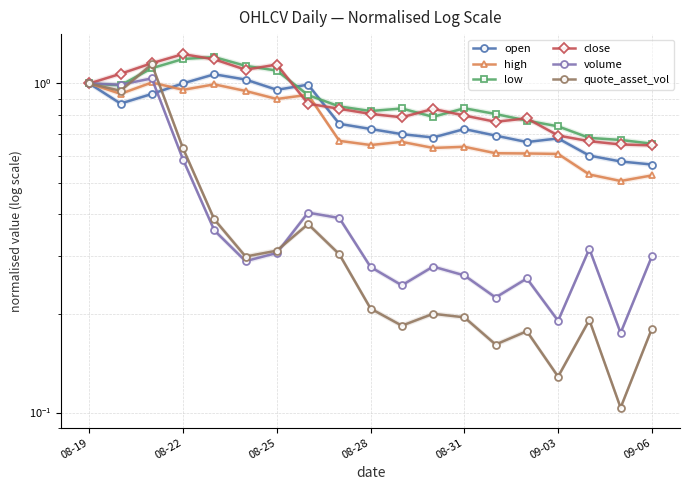

What is the difference between the close values at 8 and 14?

0.1